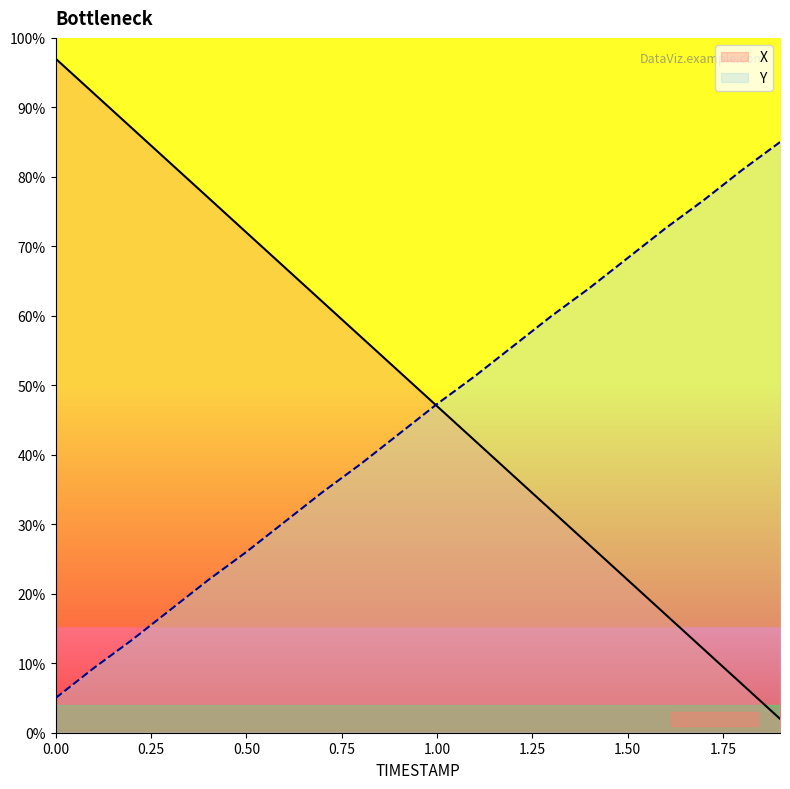

Reading left to right, list all the values displayed in this chart.

X: 97.0	92.0	87.0	82.0	77.0	72.0	67.0	62.0	57.0	52.0	47.0	42.0	37.0	32.0	27.0	22.0	17.0	12.0	7.0	2.0
Y: 5.0	9.3	13.4	17.7	22.0	26.0	30.3	34.6	38.7	43.0	47.3	51.3	55.6	59.9	64.0	68.3	72.6	76.6	81.0	85.0